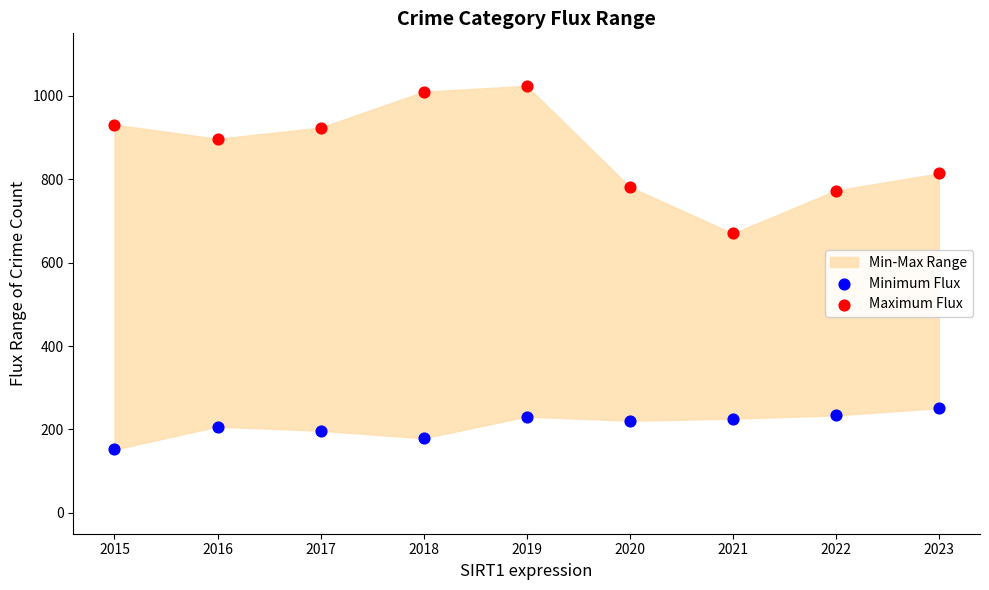

Which series reaches the maximum Y coordinate?

Maximum Flux